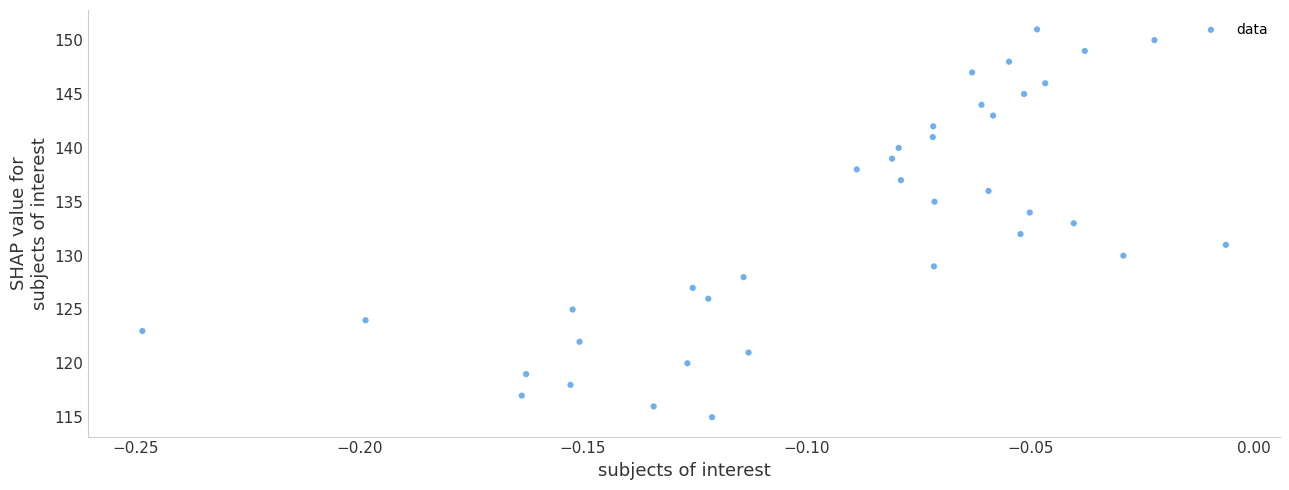

What is the range of Y values (max minus min)?

36